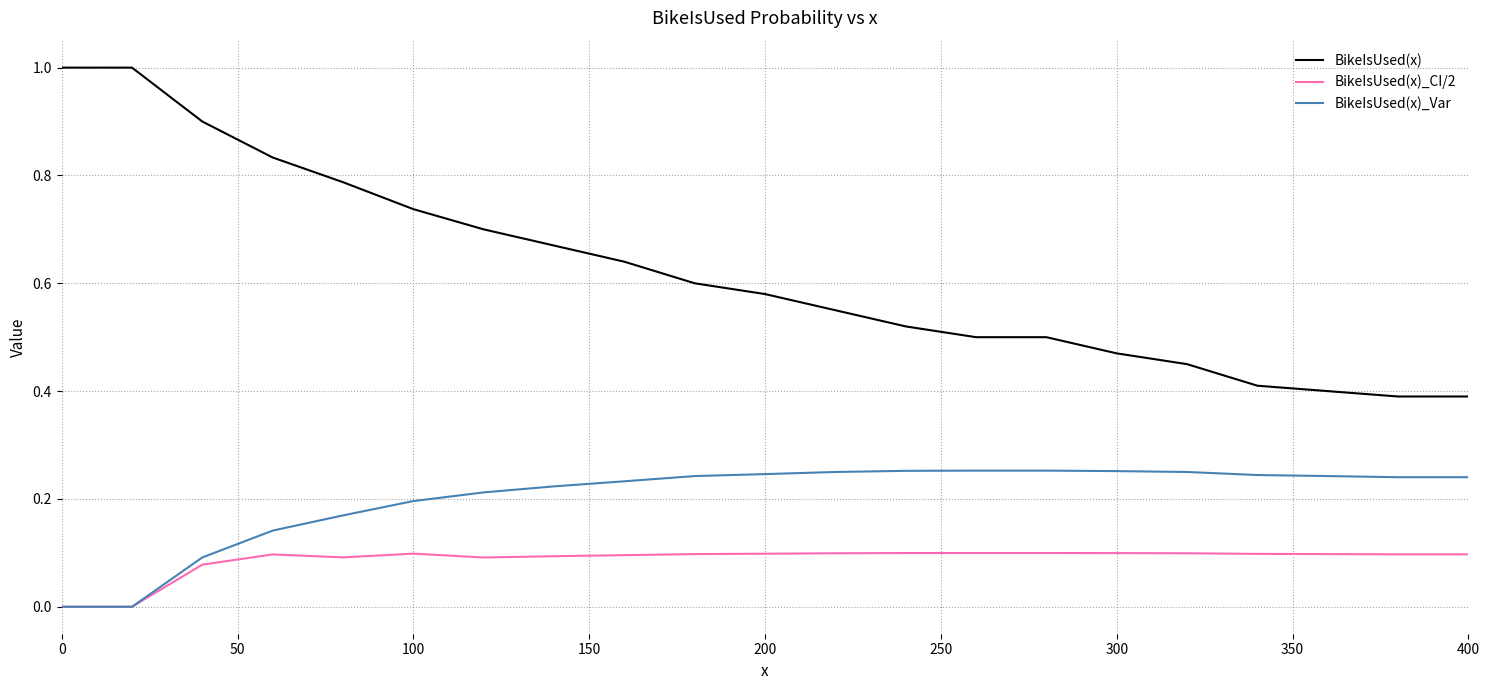

Which series has the widest spread of values?

BikeIsUsed(x)